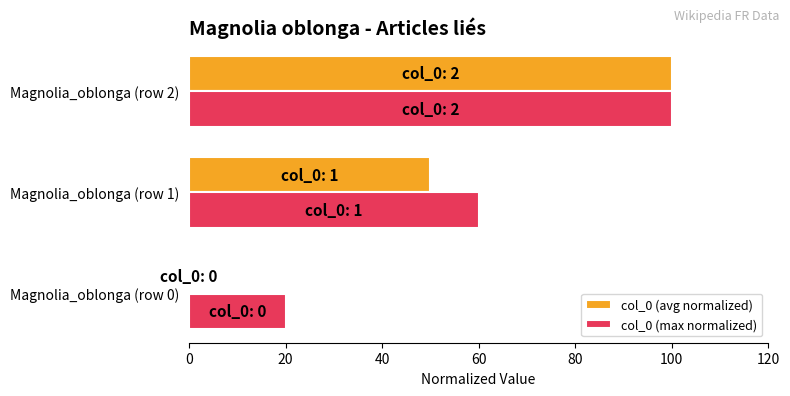

How many values in col_0 (avg normalized) are above zero?

2